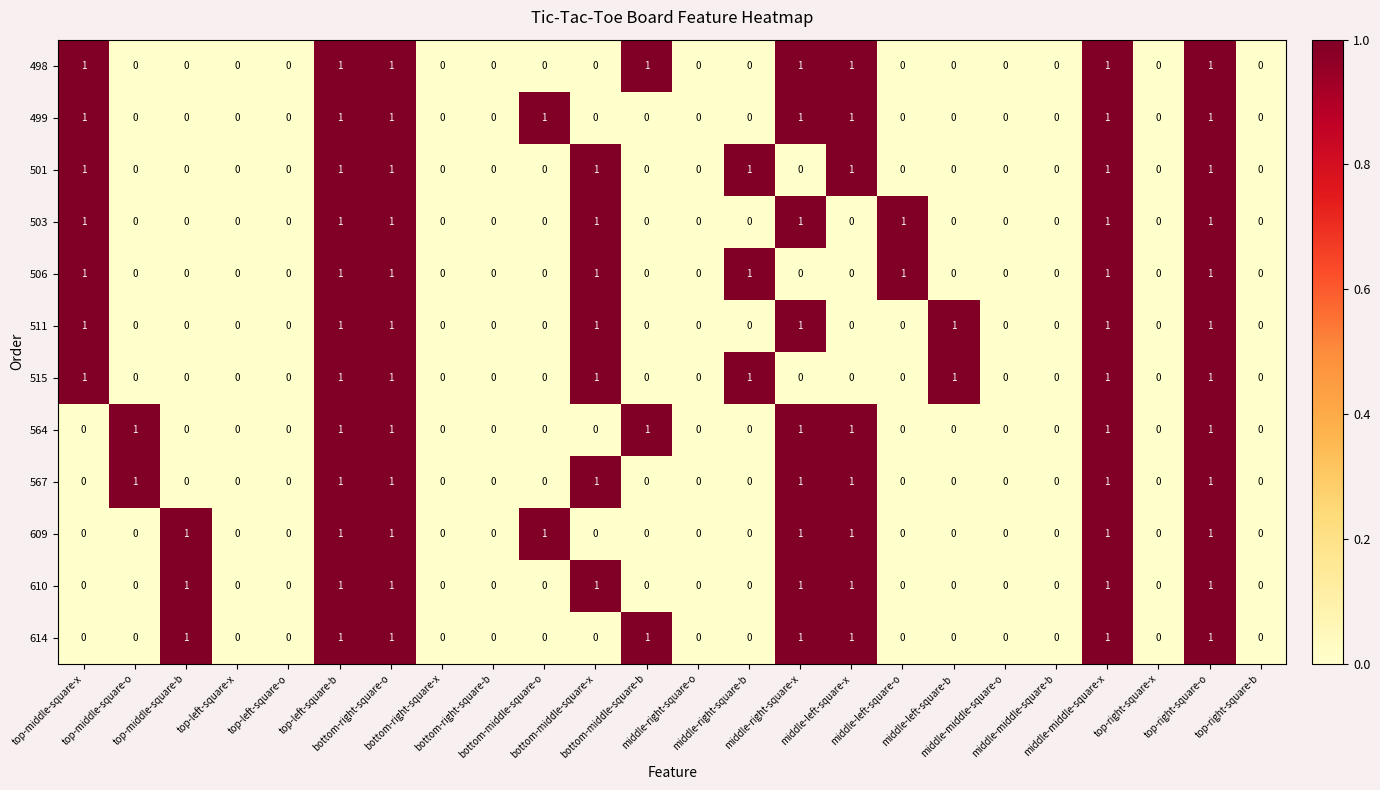

How many series are shown in this chart?

12